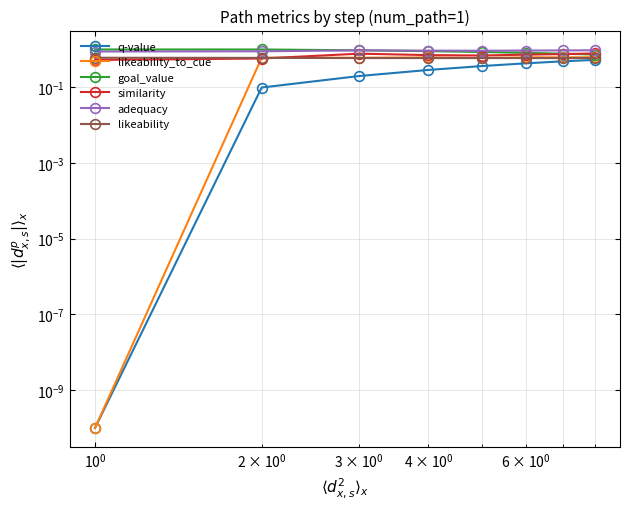

What is the average value of the goal_value series?

0.9